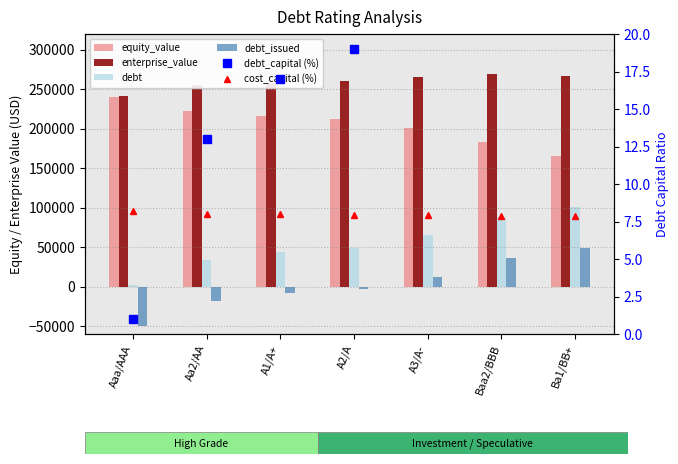

Where is equity_value nearest to the value 203271?

A3/A-